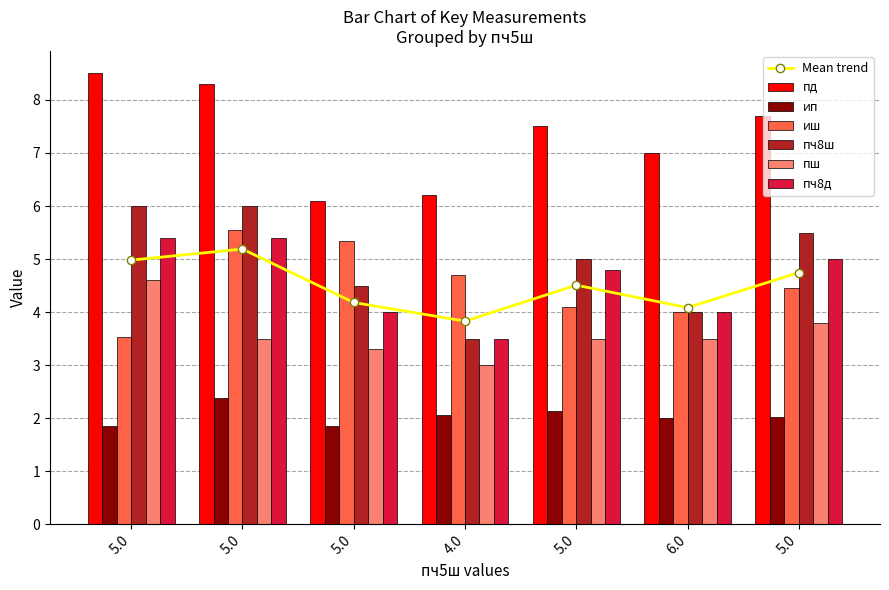

What is the approximate value of пш at 4.0?

3.0